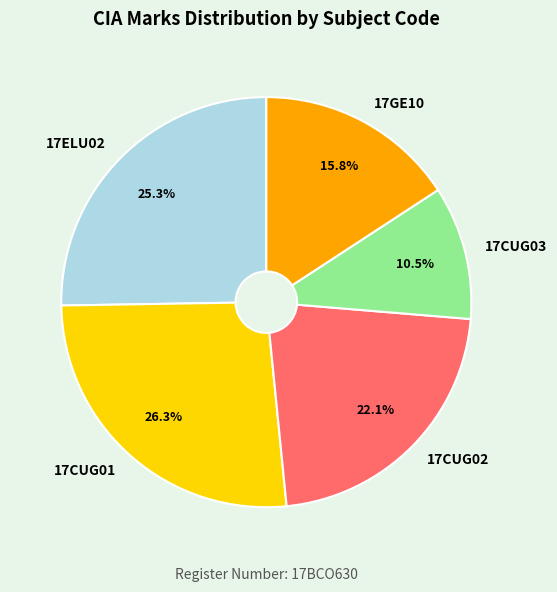

Which slice is the smallest?

17CUG03